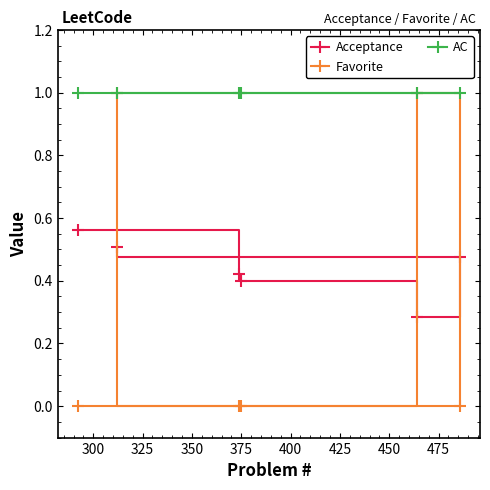

How many categories are shown in the chart?

6